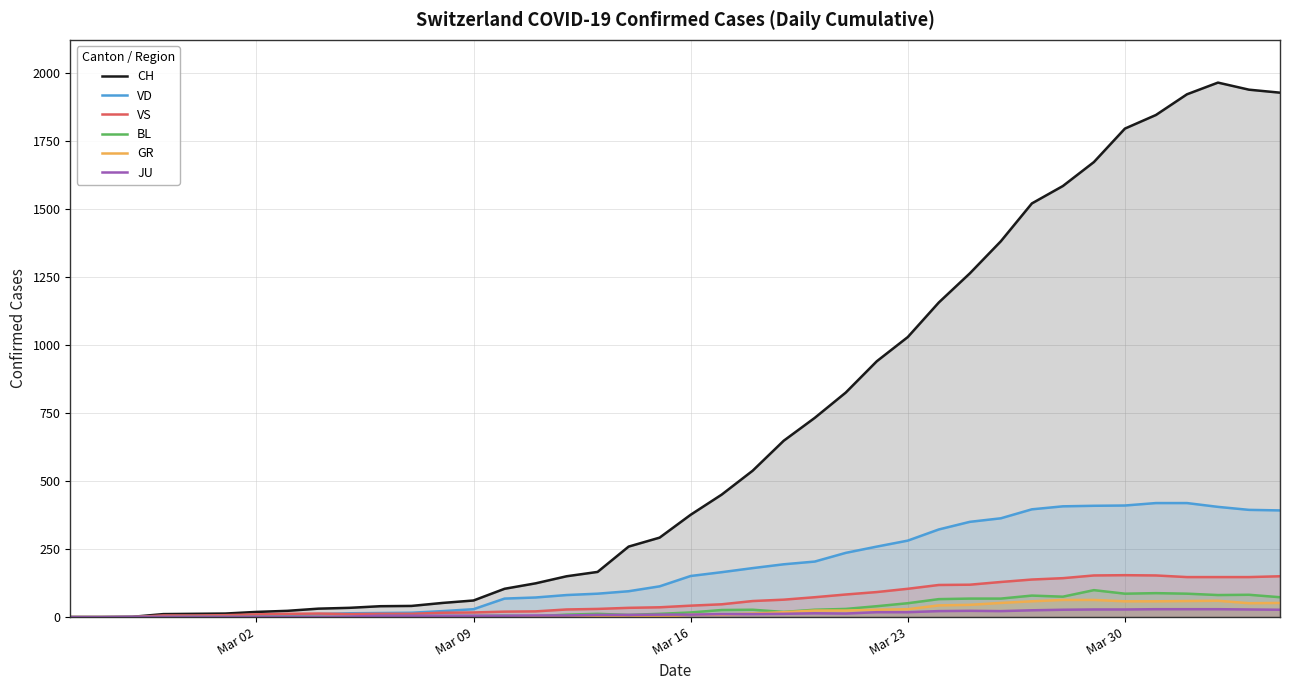

Which series has the largest range (max minus min)?

CH